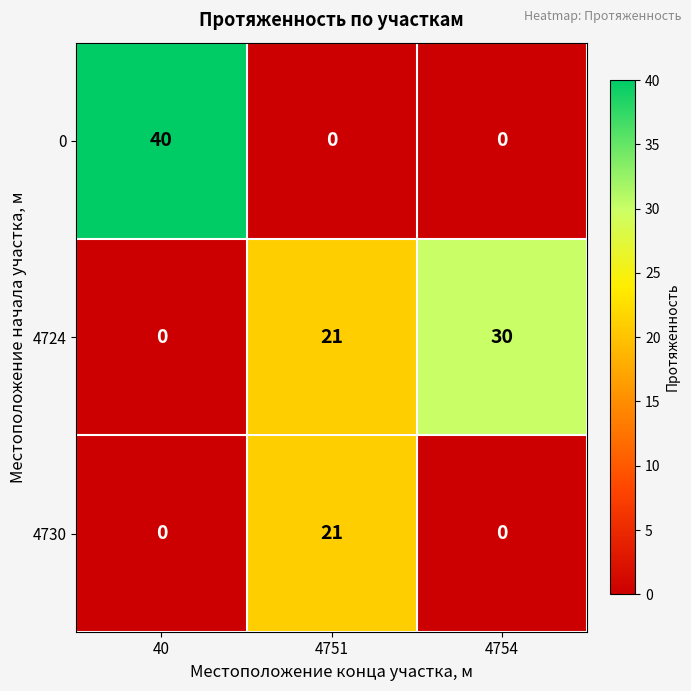

How many series are shown in this chart?

3